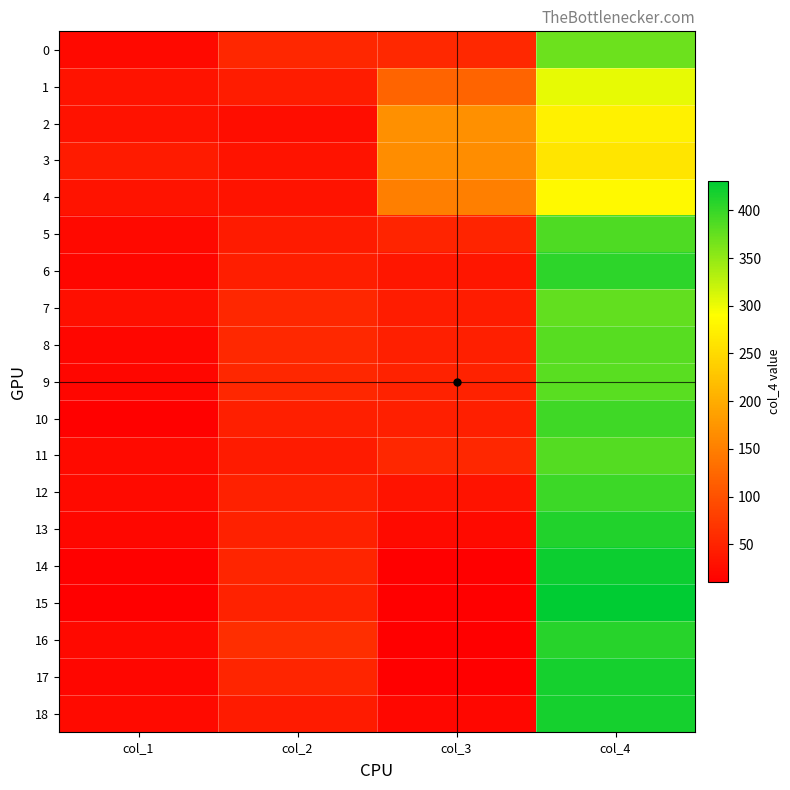

What is the total value across all series at col_2?

867